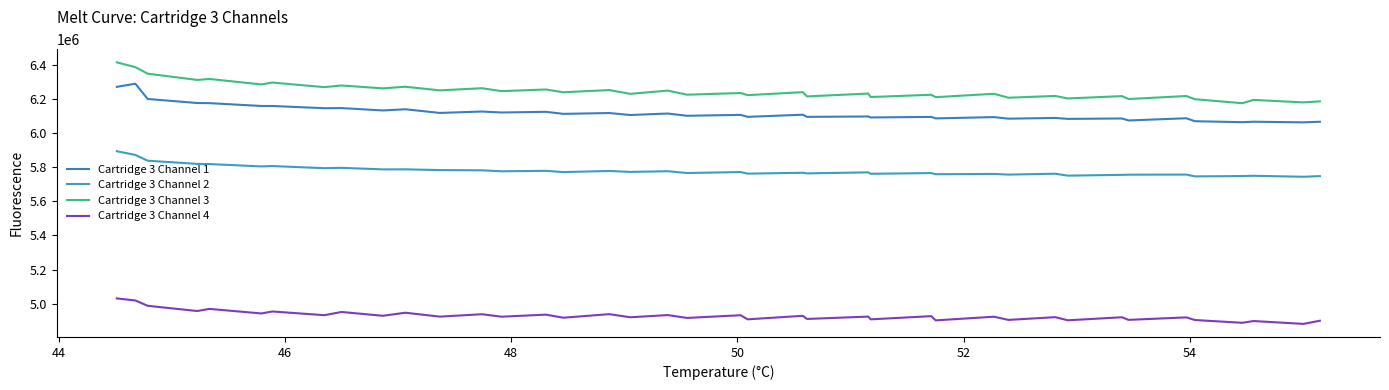

What is the average value of the Cartridge 3 Channel 1 series?

6117404